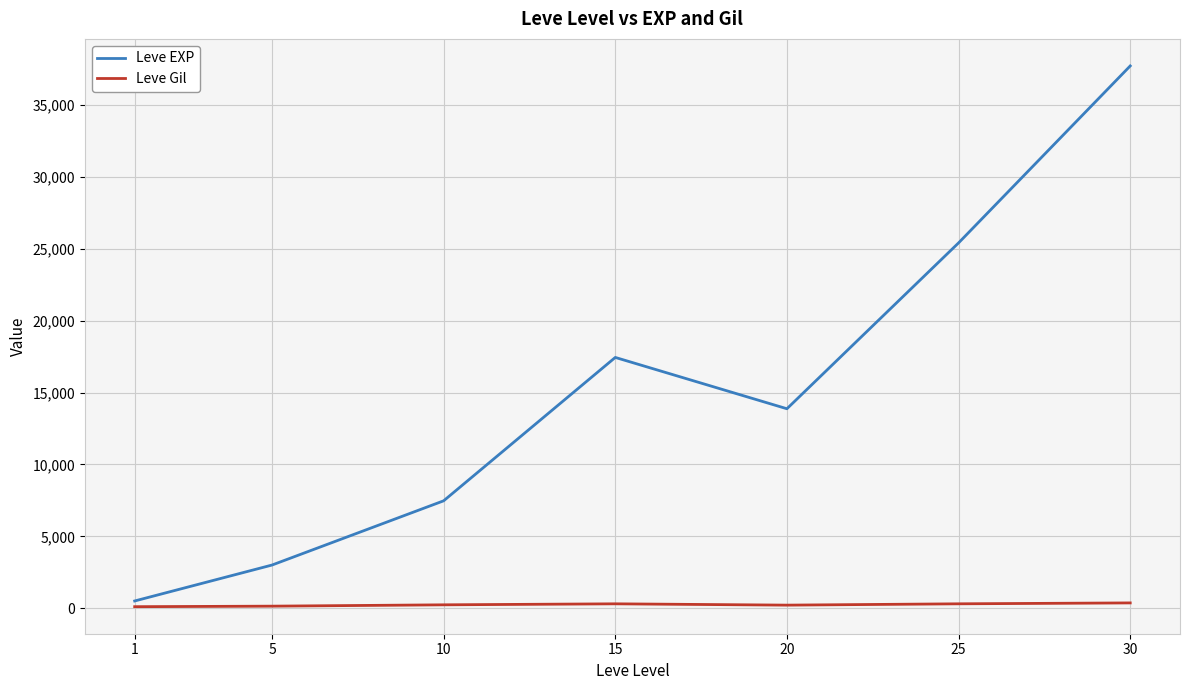

The Leve EXP series shows 510.2 at 1. True or false?

True